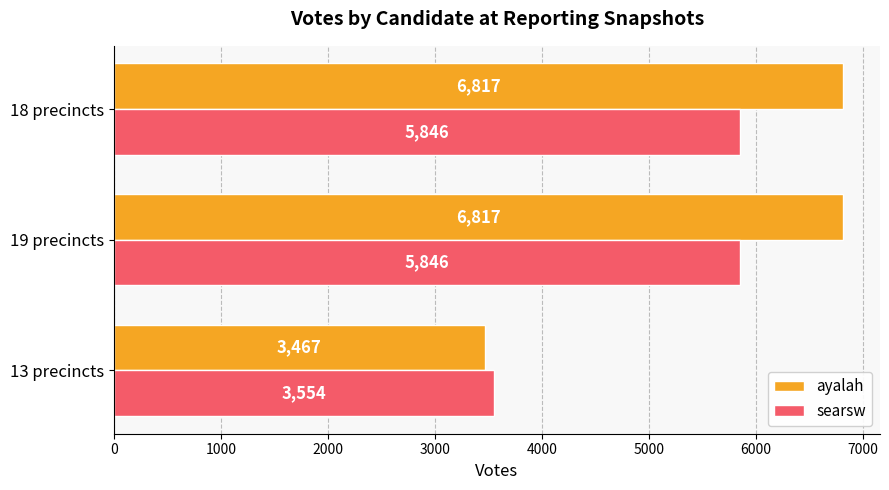

Is it true that ayalah equals 10346 at 18 precincts?

False